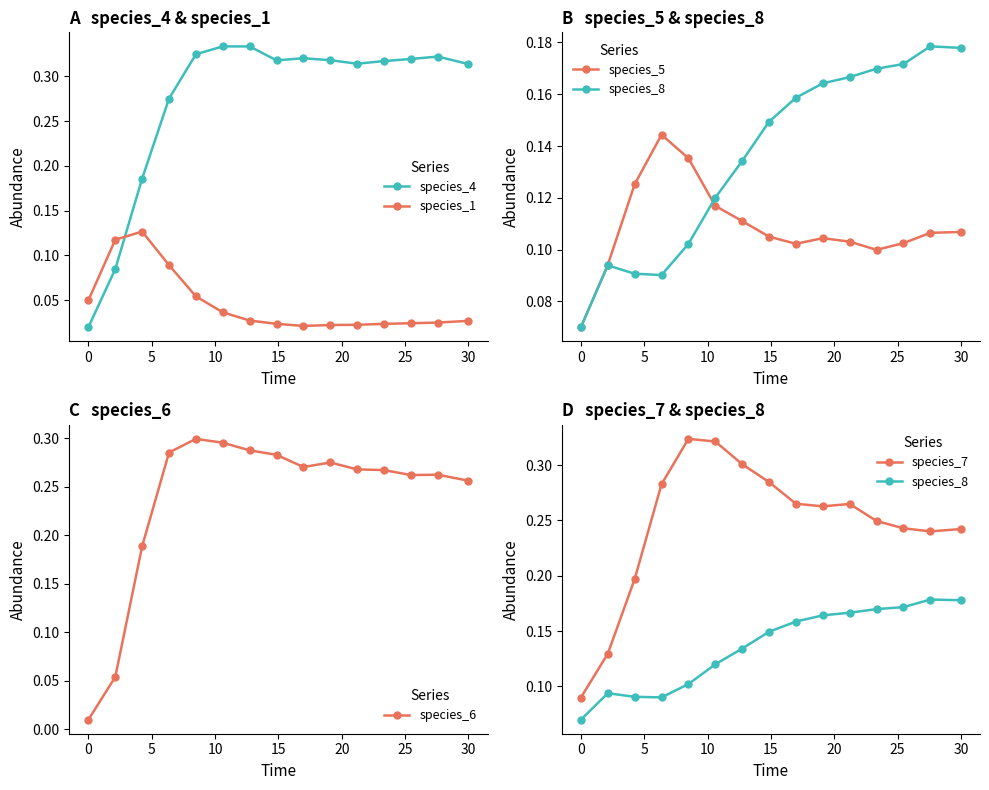

Which series has the widest spread of values?

species_4